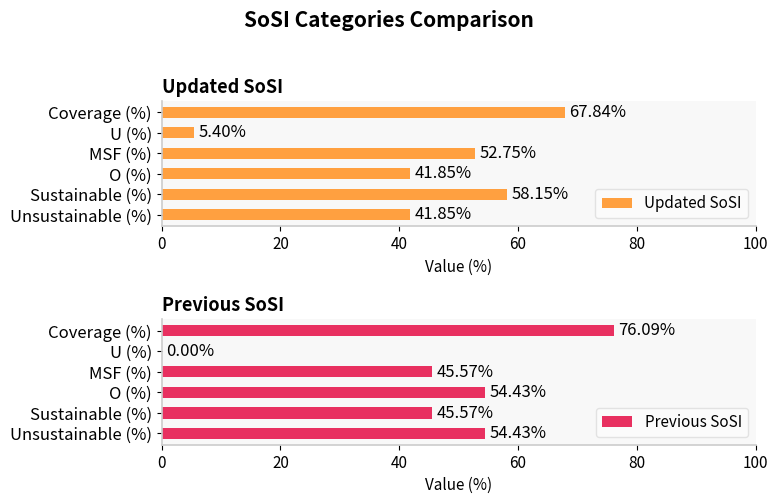

Which series has the widest spread of values?

Previous SoSI